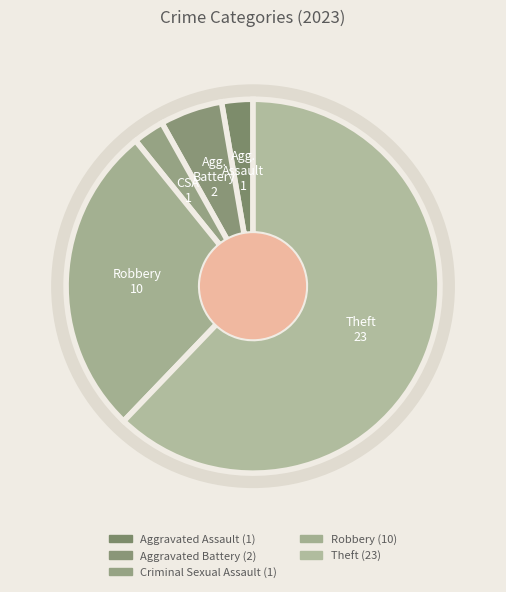

Rank the categories by value from highest to lowest.

Theft, Robbery, Aggravated Battery, Aggravated Assault, Criminal Sexual Assault